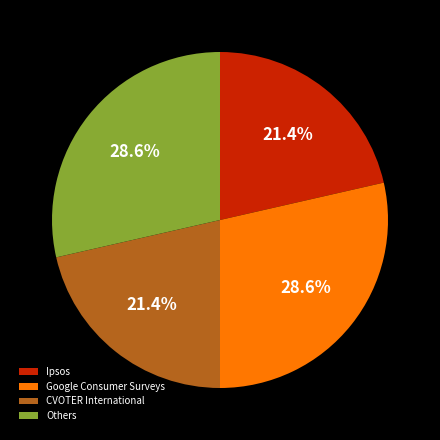

Count the number of slices in the pie.

4